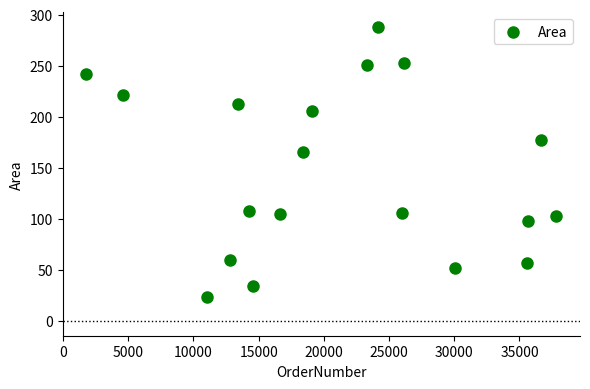

What Y value in the scatter plot is closest to 156?

165